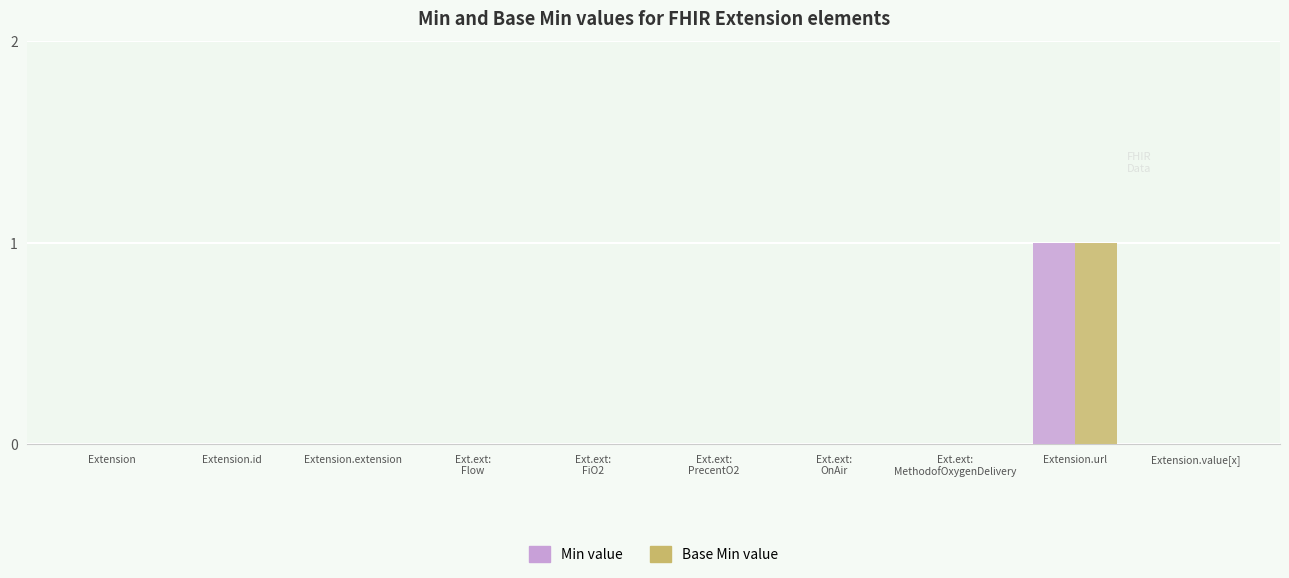

At which category is the sum across all series the highest?

Extension.url